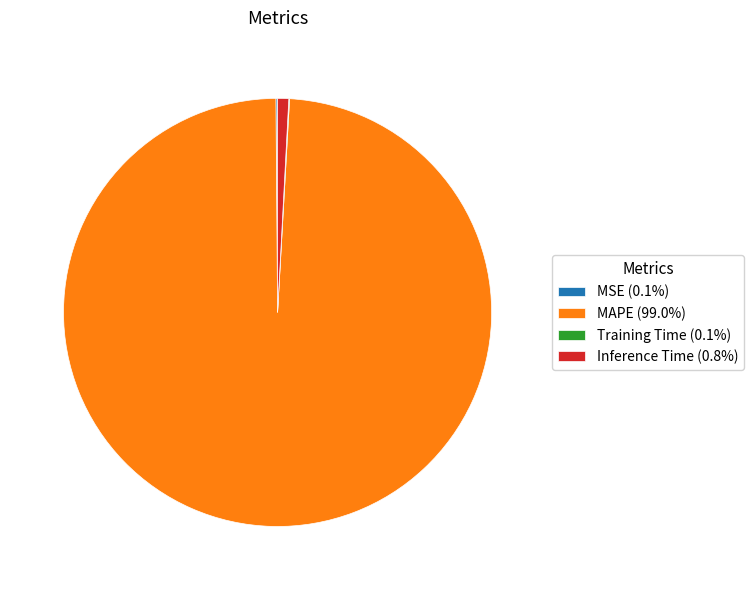

Is there a majority slice in this chart?

Yes